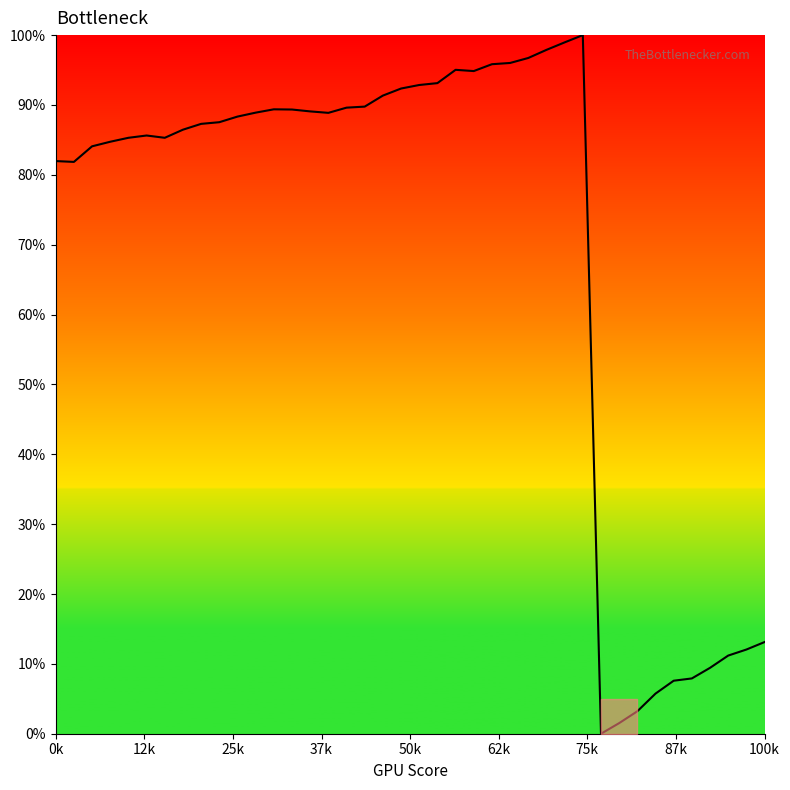

What is the difference between the maximum and minimum values?

100.0